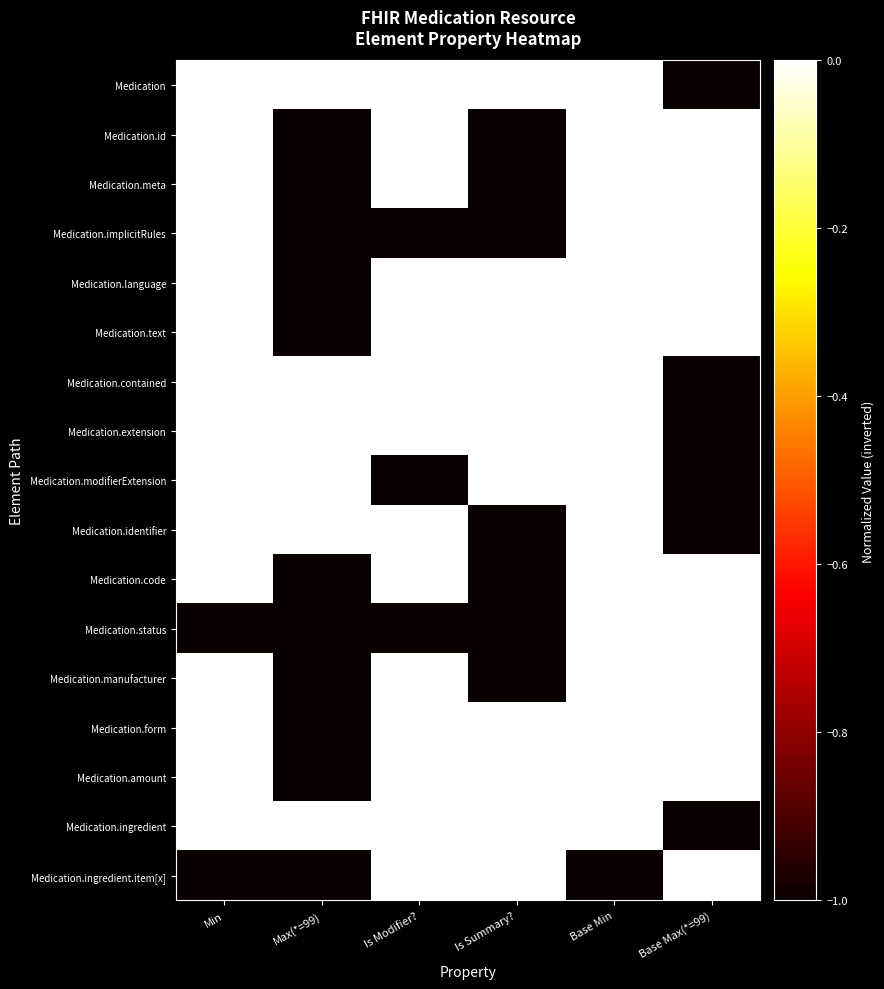

List the series in order of their peak value, highest first.

Medication, Medication.id, Medication.meta, Medication.implicitRules, Medication.language, Medication.text, Medication.contained, Medication.extension, Medication.modifierExtension, Medication.identifier, Medication.code, Medication.status, Medication.manufacturer, Medication.form, Medication.amount, Medication.ingredient, Medication.ingredient.item[x]